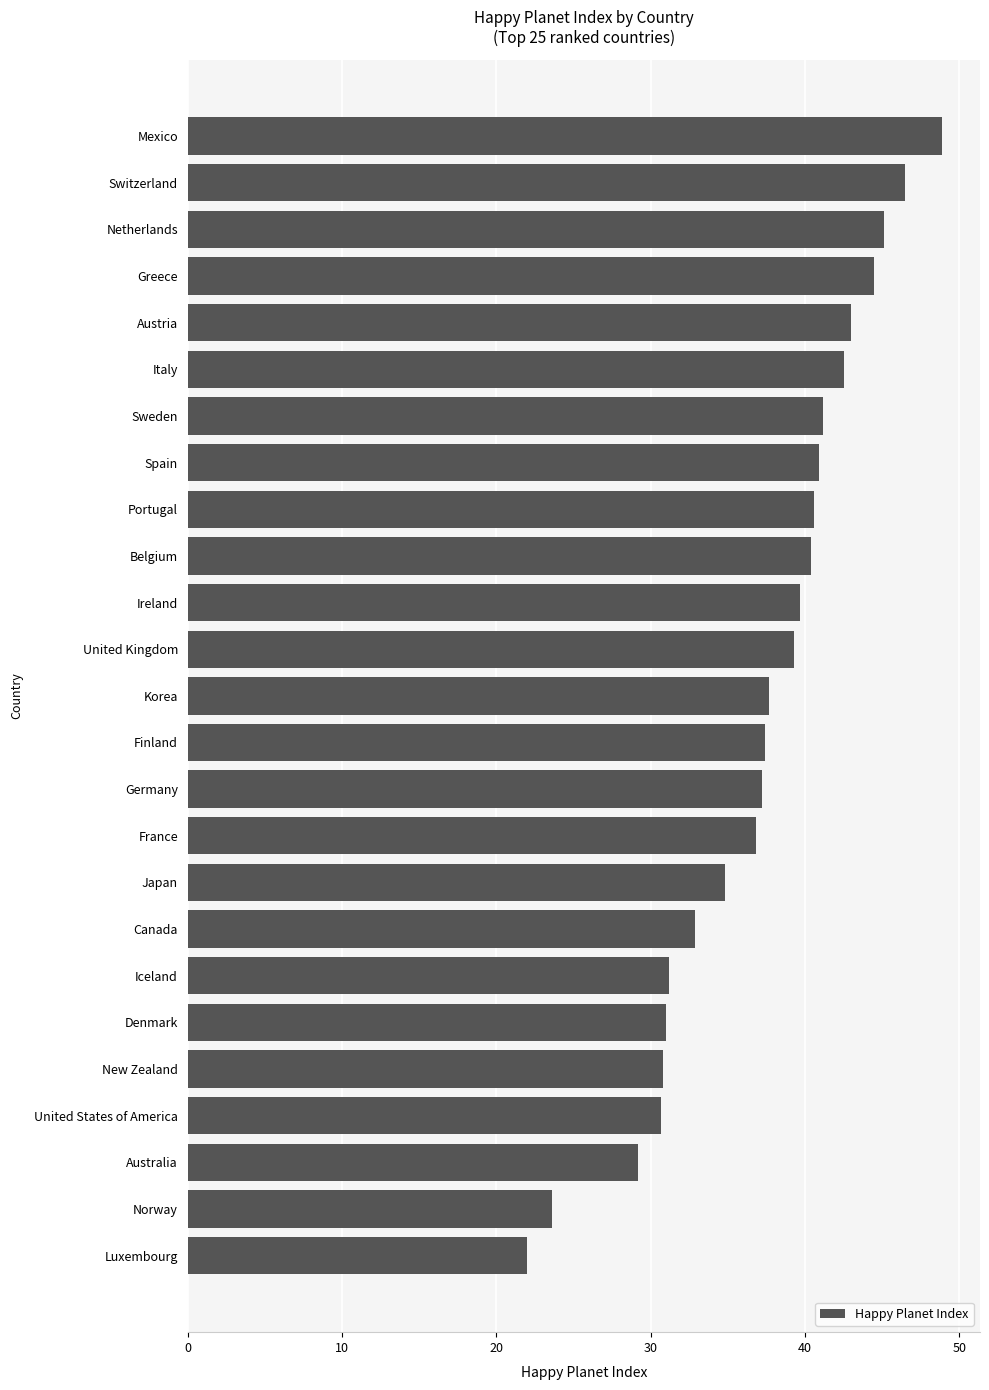

What is the sum of the values at Italy and Spain?

83.4